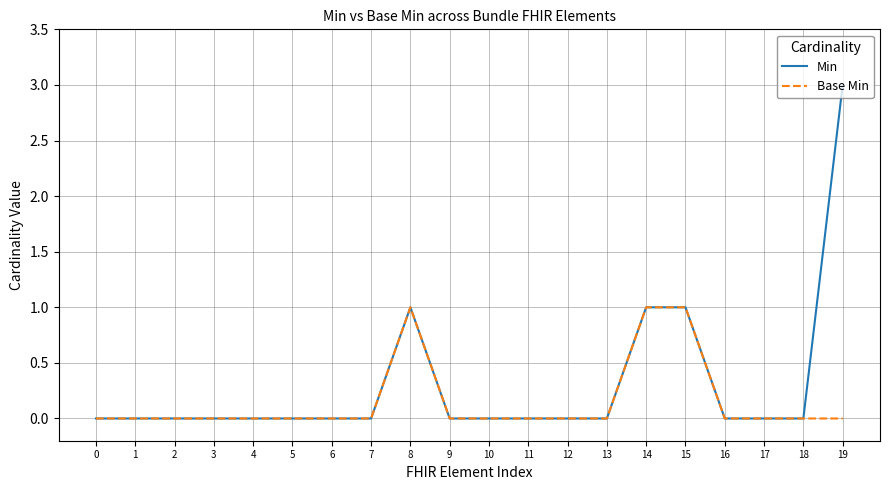

Is the value of Base Min at 8 greater than the value of Min at 13?

Yes